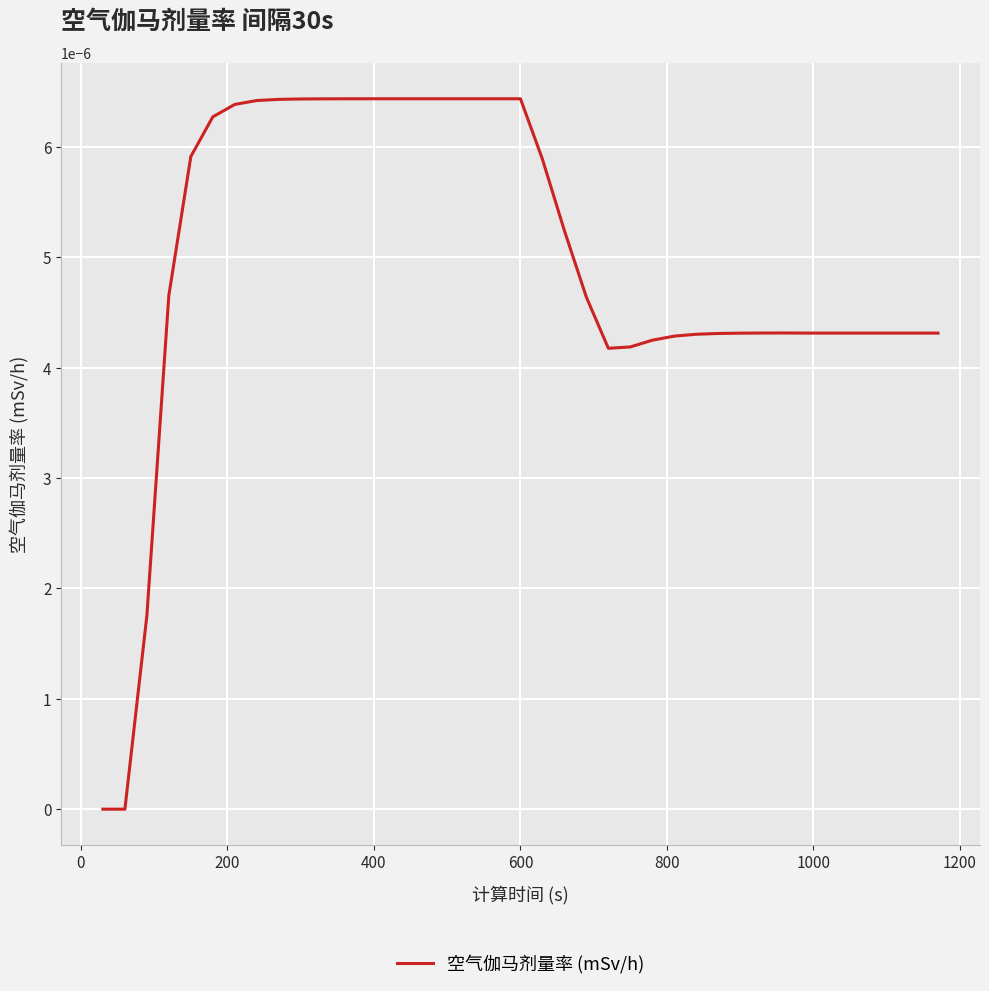

How many lines are shown in the chart?

1